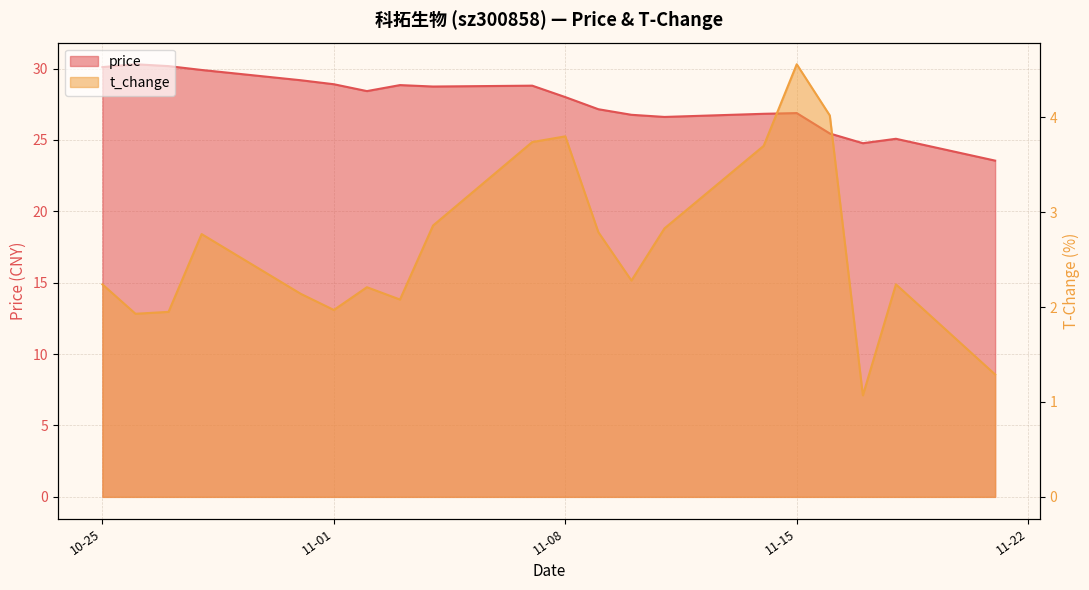

Reading left to right, what are all the values shown in this chart?

price: 30.1	30.3	30.2	29.9	29.2	28.9	28.4	28.8	28.7	28.8	28.0	27.1	26.8	26.6	26.8	26.9	25.4	24.8	25.1	23.6
t_change: 2.2	1.9	1.9	2.8	2.1	2.0	2.2	2.1	2.9	3.7	3.8	2.8	2.3	2.8	3.7	4.6	4.0	1.1	2.2	1.3